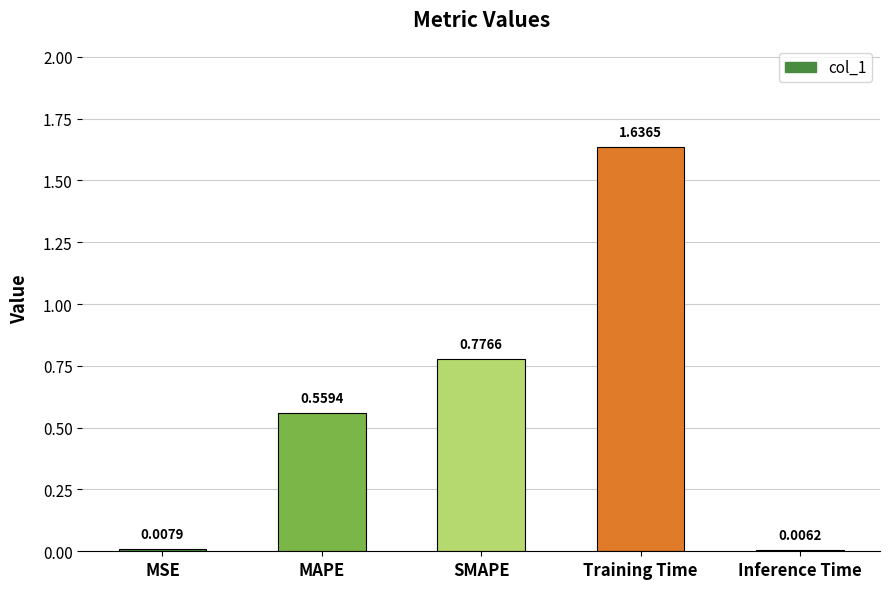

Which label corresponds to the smallest value in the chart?

Inference Time